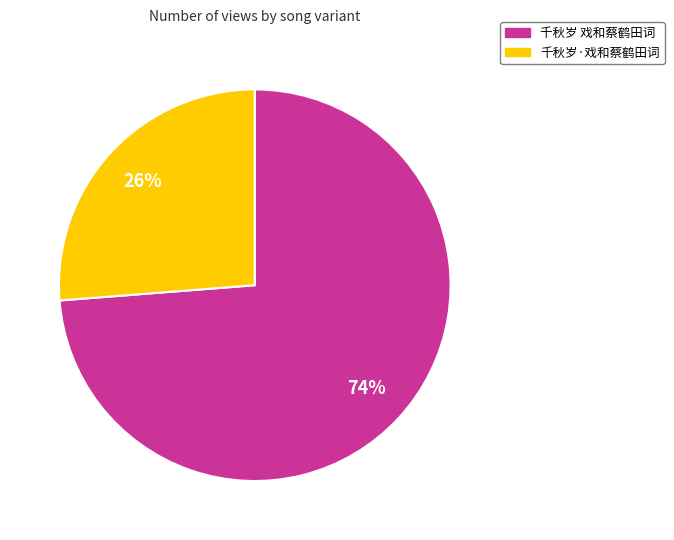

Combined, do 千秋岁·戏和蔡鹤田词 and 千秋岁 戏和蔡鹤田词 account for over 50%?

Yes